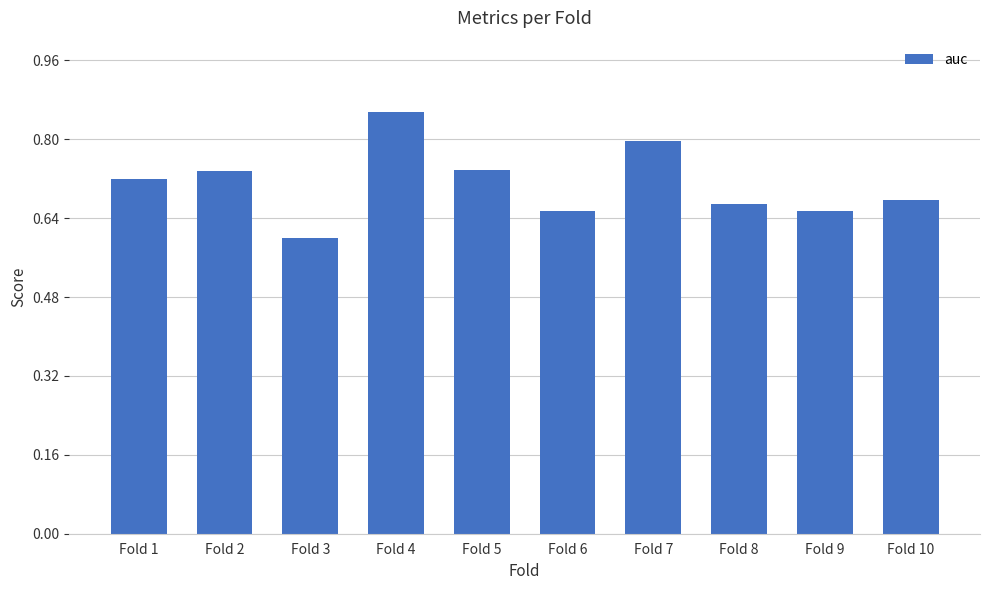

What is the smallest value displayed?

0.6